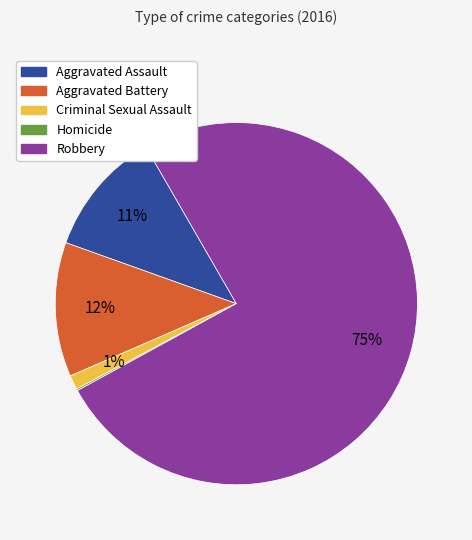

To the nearest percent, what percentage of the pie is Aggravated Assault?

11%